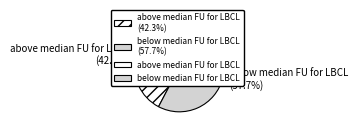

The below median FU for LBCL slice represents 58% of the pie. True or false?

True